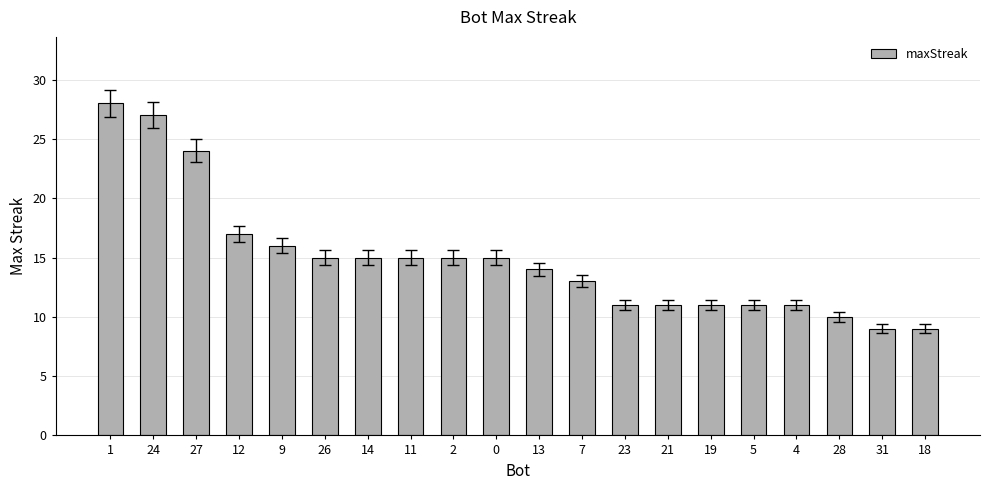

What is the value of the 14th bar from the left?

11